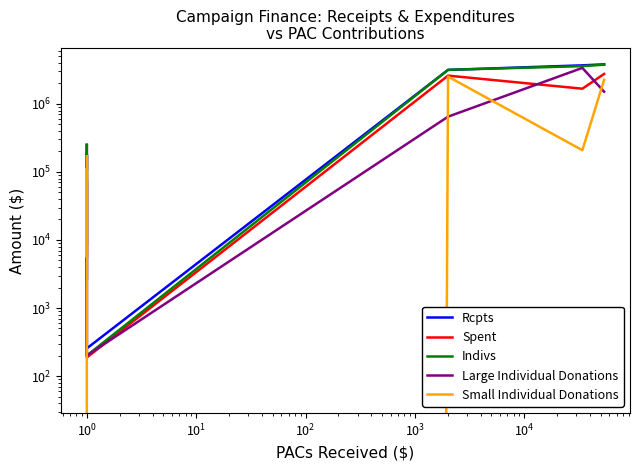

Which series has the largest total across all categories?

Rcpts